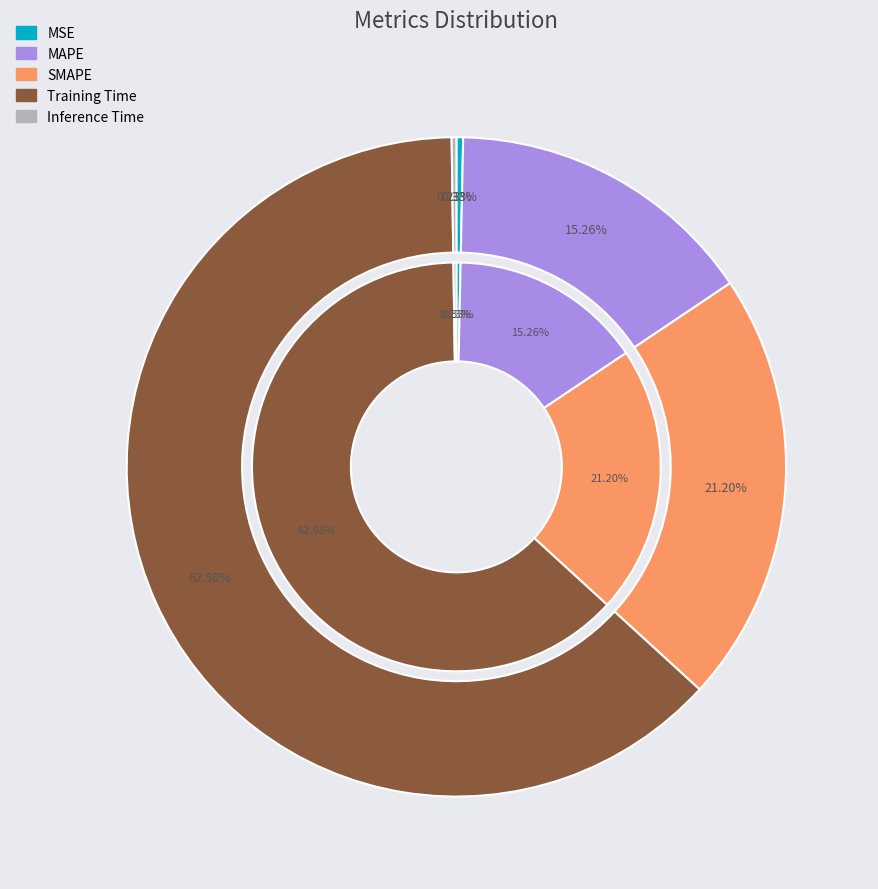

Count the number of slices in the pie.

5